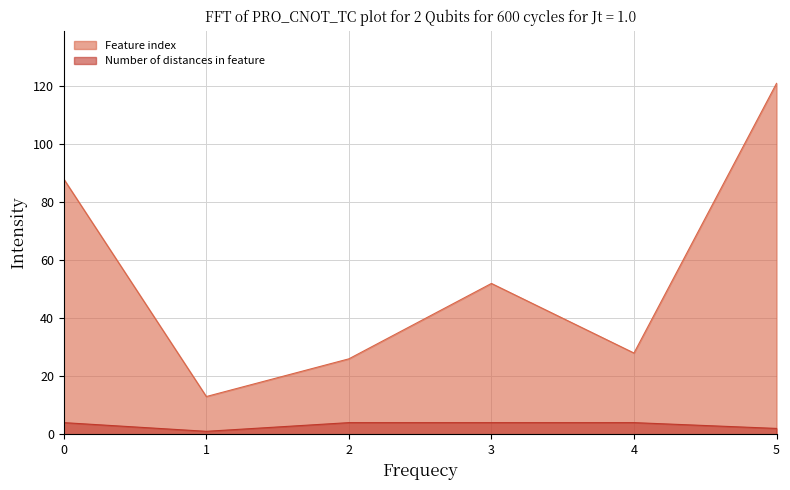

List the series in order of their peak value, lowest first.

Number of distances in feature, Feature index